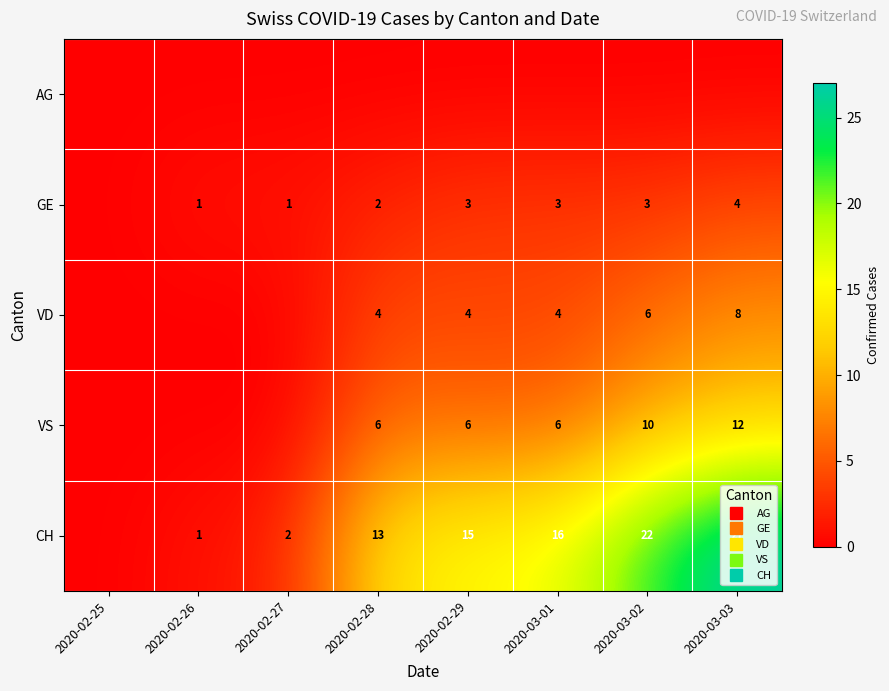

Is the value of VS at 2020-03-02 greater than the value of VD at 2020-02-25?

Yes